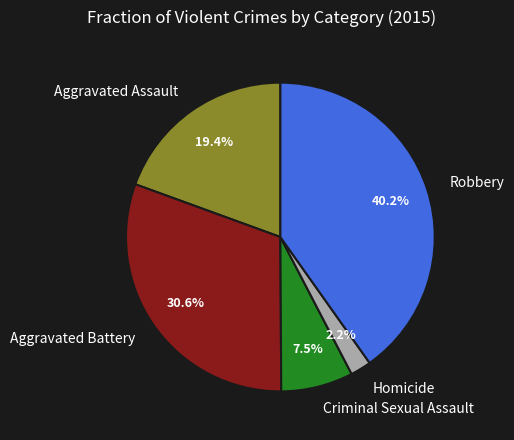

How many segments does this pie chart have?

5